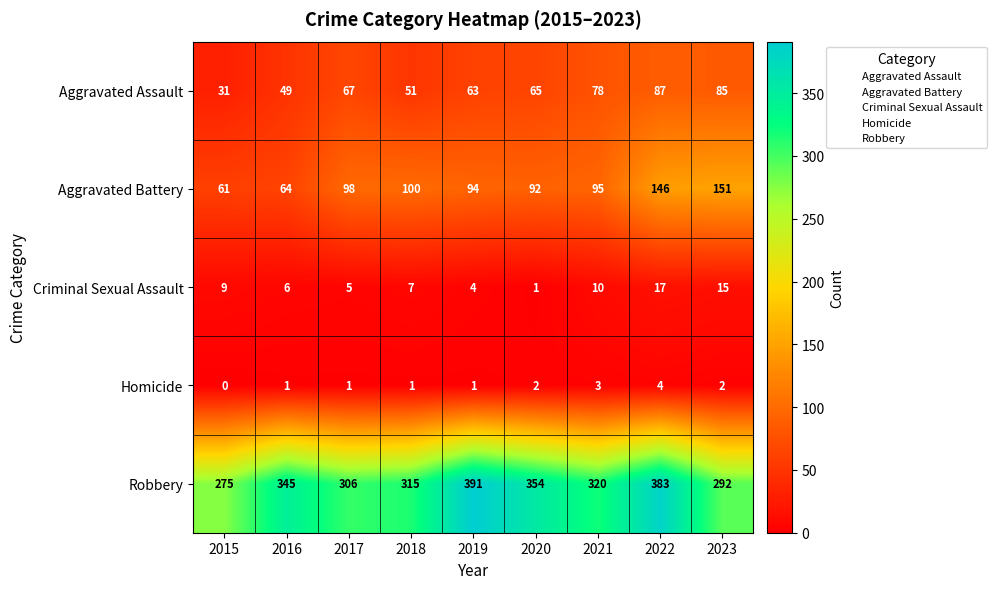

What is the average value of the Criminal Sexual Assault series?

8